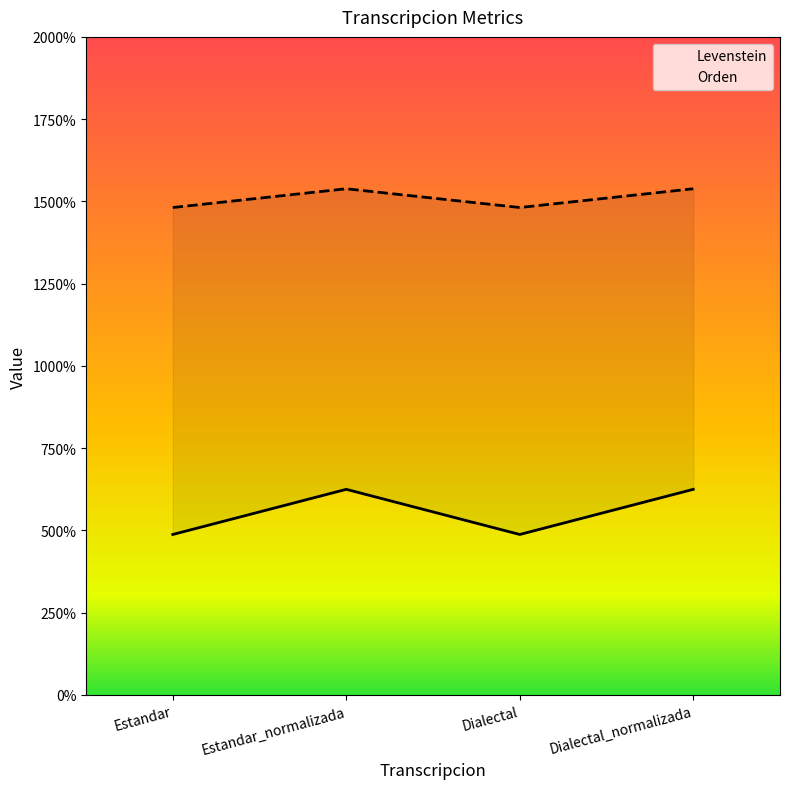

What is the minimum value for Orden?

14.8